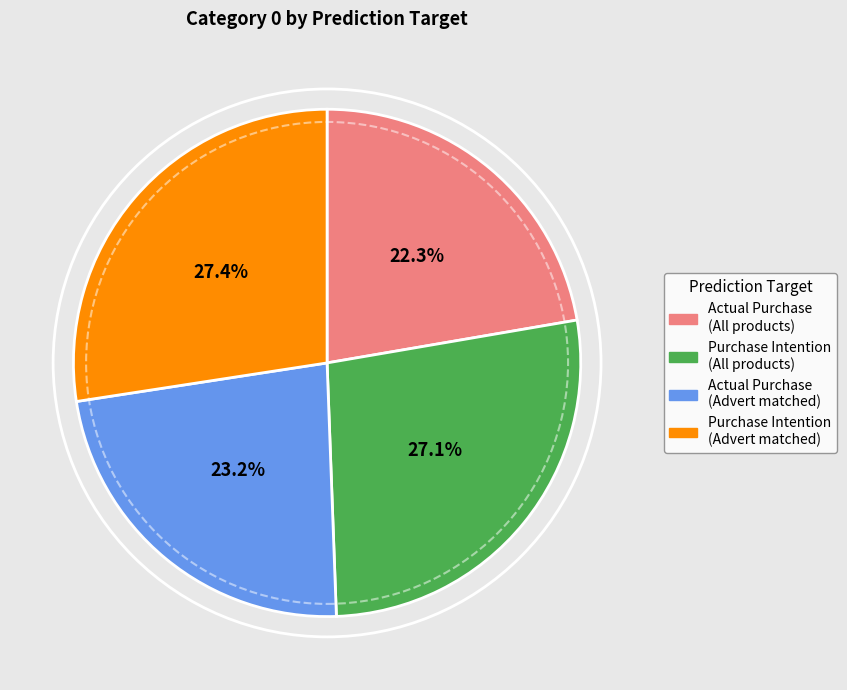

Does Purchase Intention (Advert matched) represent more than half of the total?

No